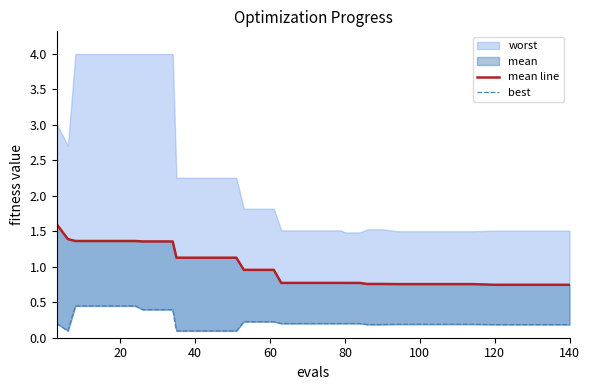

Is the value of best at 17 greater than the value of mean line at 140?

No